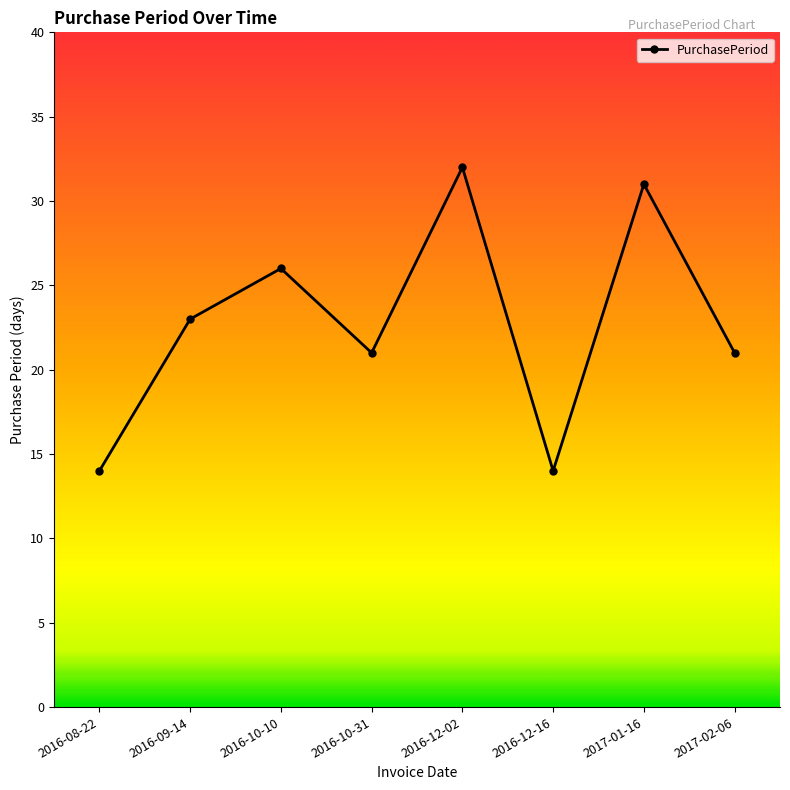

What is the label of the 6th point from the right?

2016-10-10